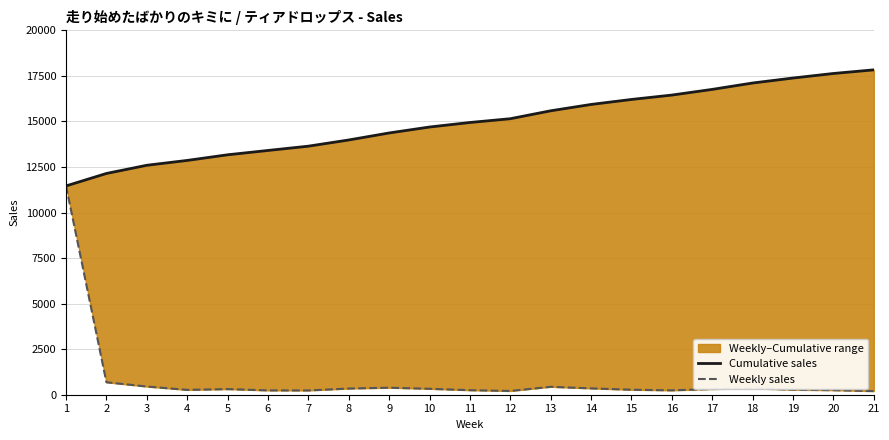

How many lines are shown in the chart?

2